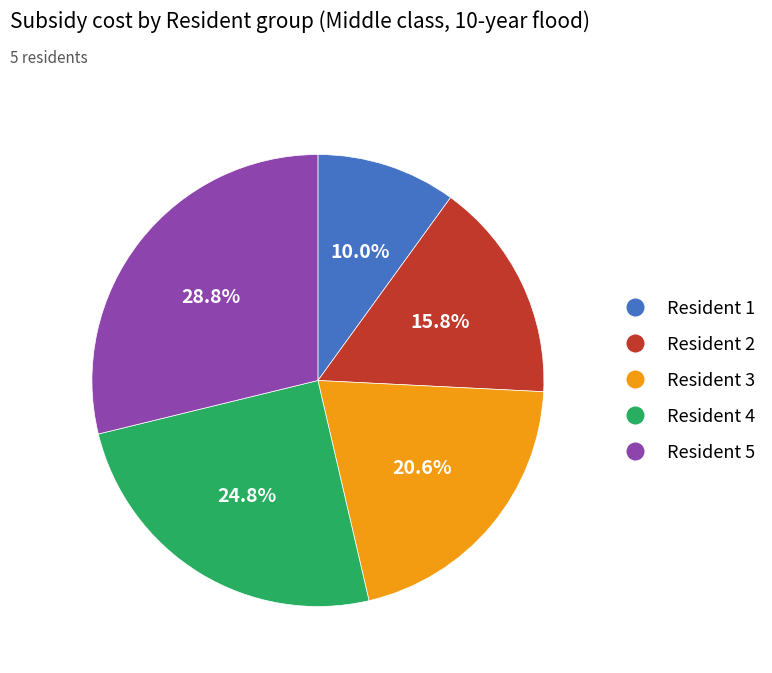

Is there any slice that represents more than half of the pie?

No